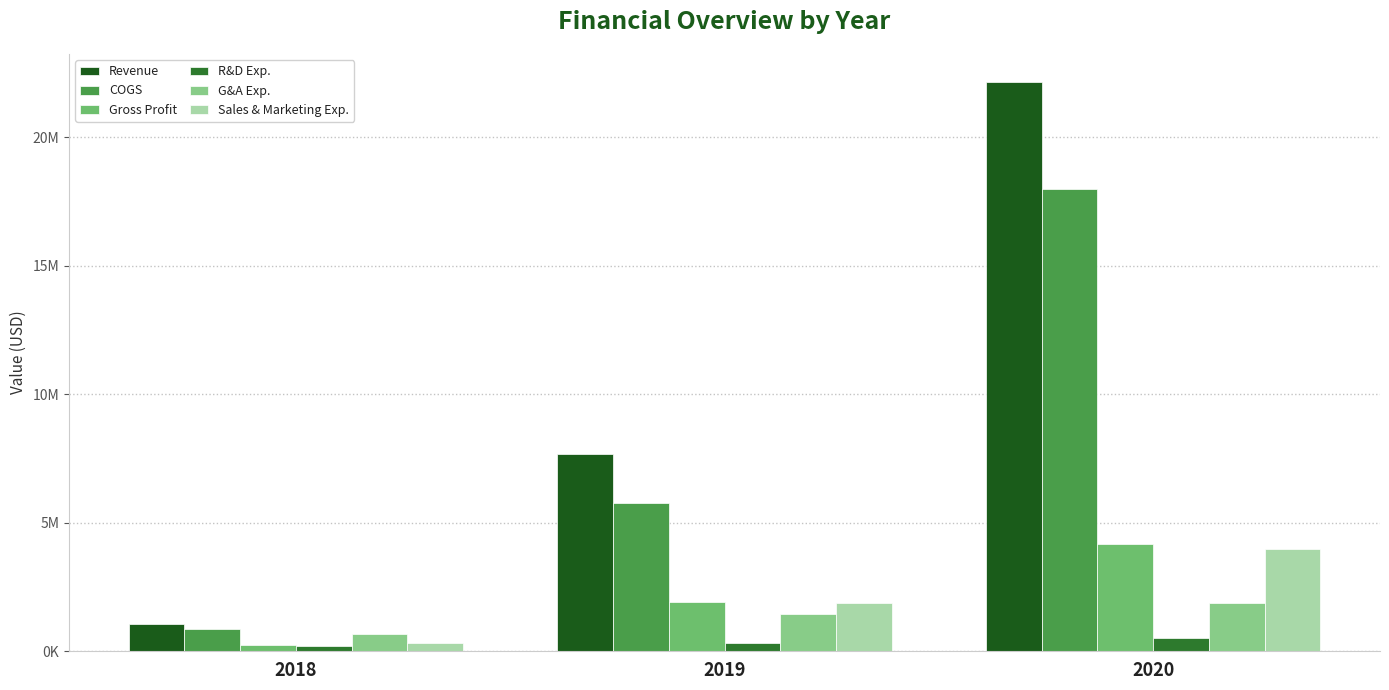

Does the chart contain stacked bars?

No